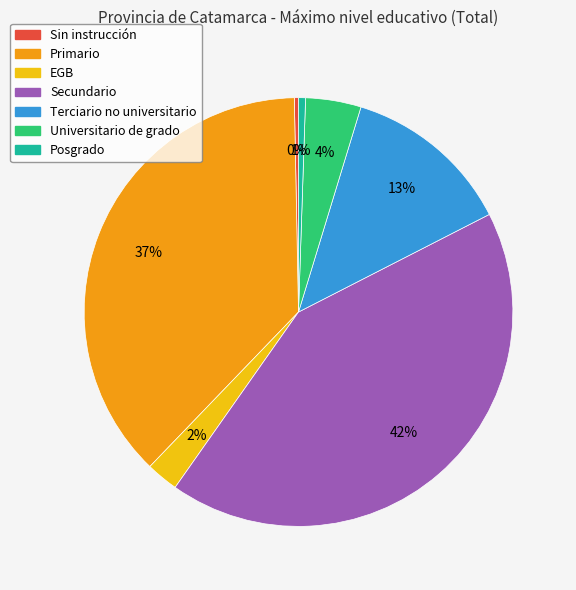

Which slice is the largest?

Secundario